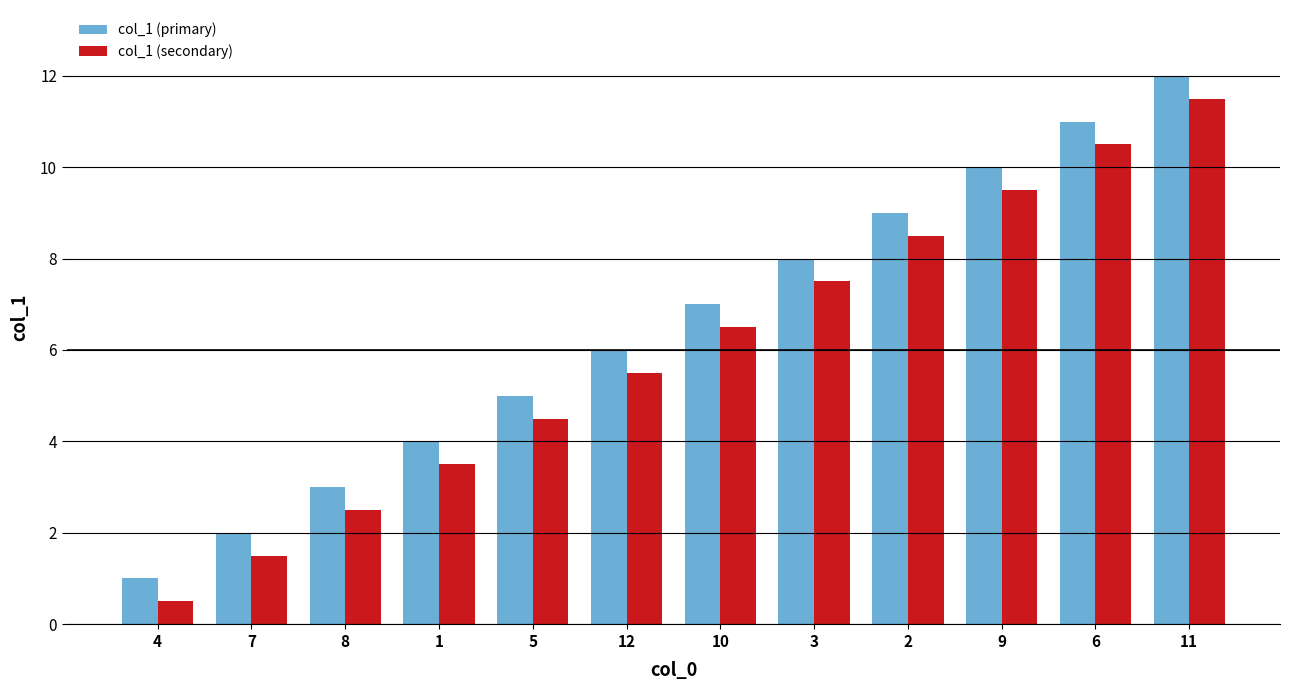

What is the difference between the maximum and minimum values in the col_1 (secondary) series?

11.0